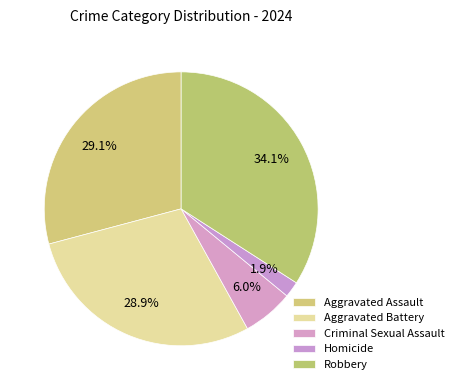

How many segments does this pie chart have?

5